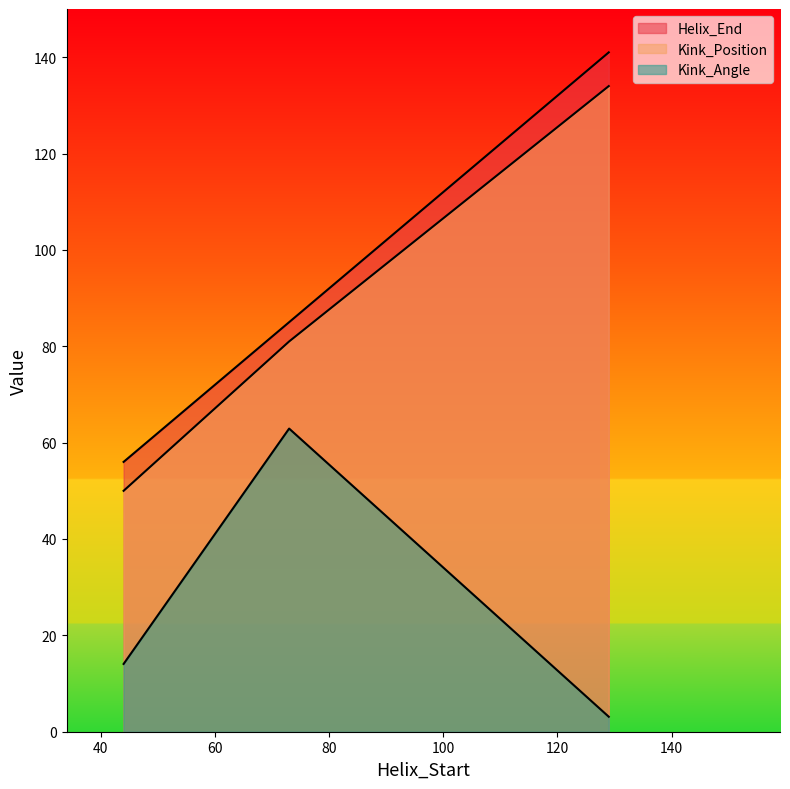

Which series has the widest spread of values?

Helix_End